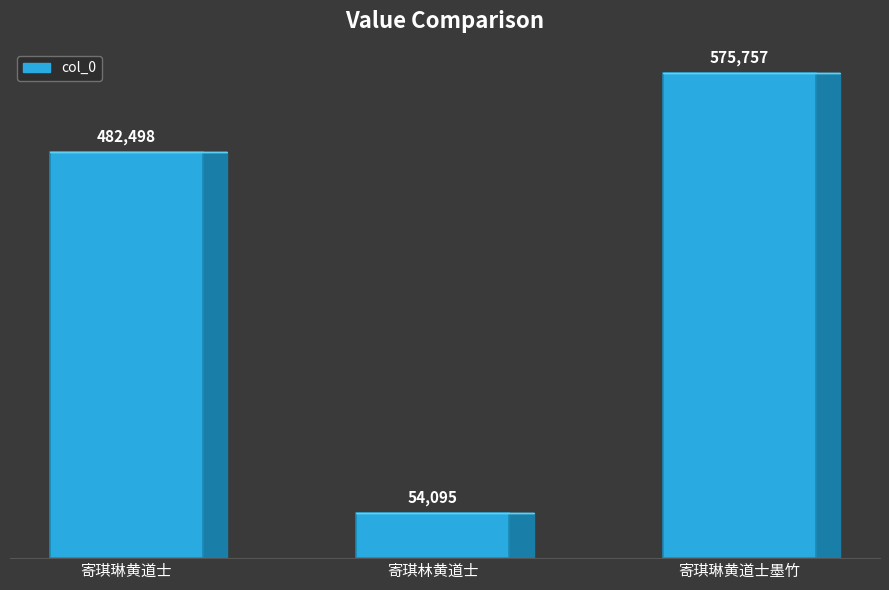

Reading right to left, what are all the values shown in this chart?

寄琪琳黄道士墨竹=575757	寄琪林黄道士=54095	寄琪琳黄道士=482498